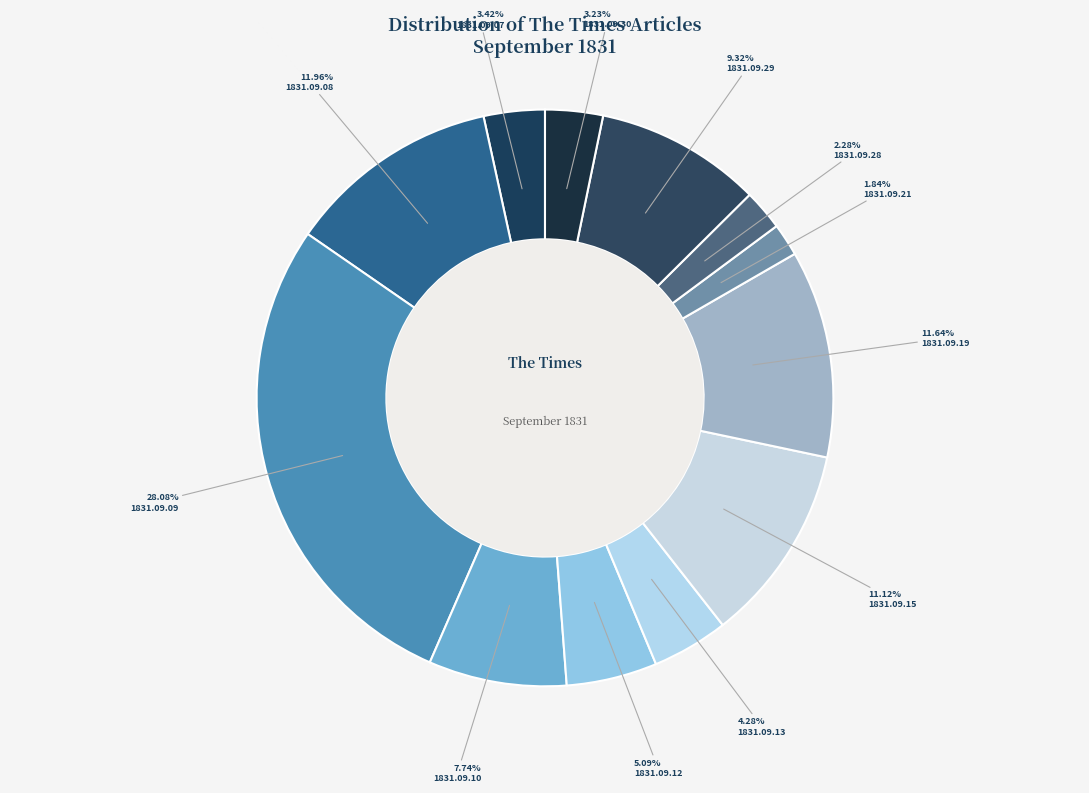

What is the smallest slice in the pie chart?

1831.09.21